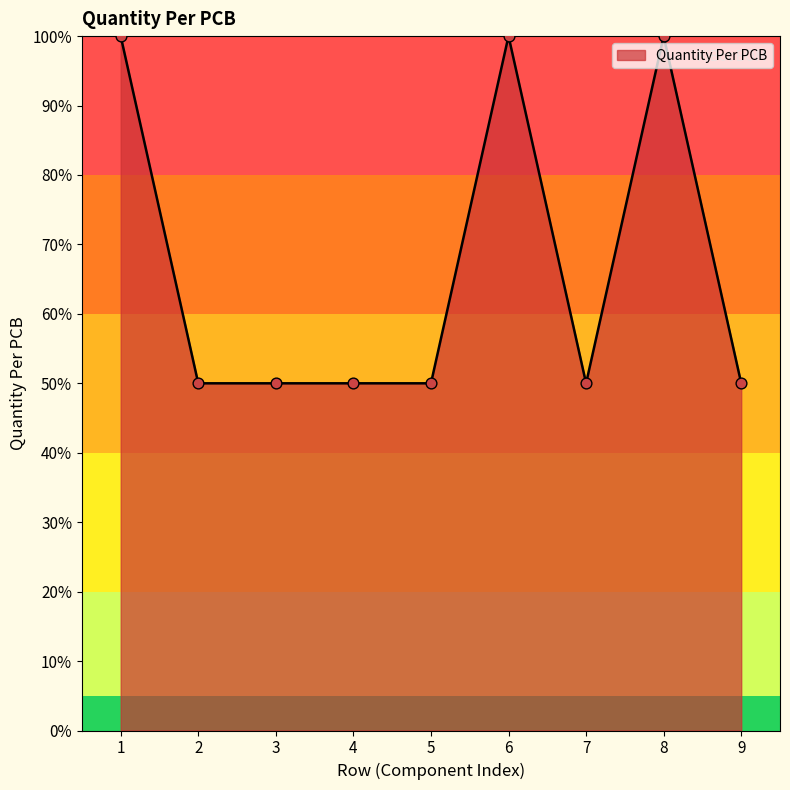

Which has a higher value, 6 or 3?

6